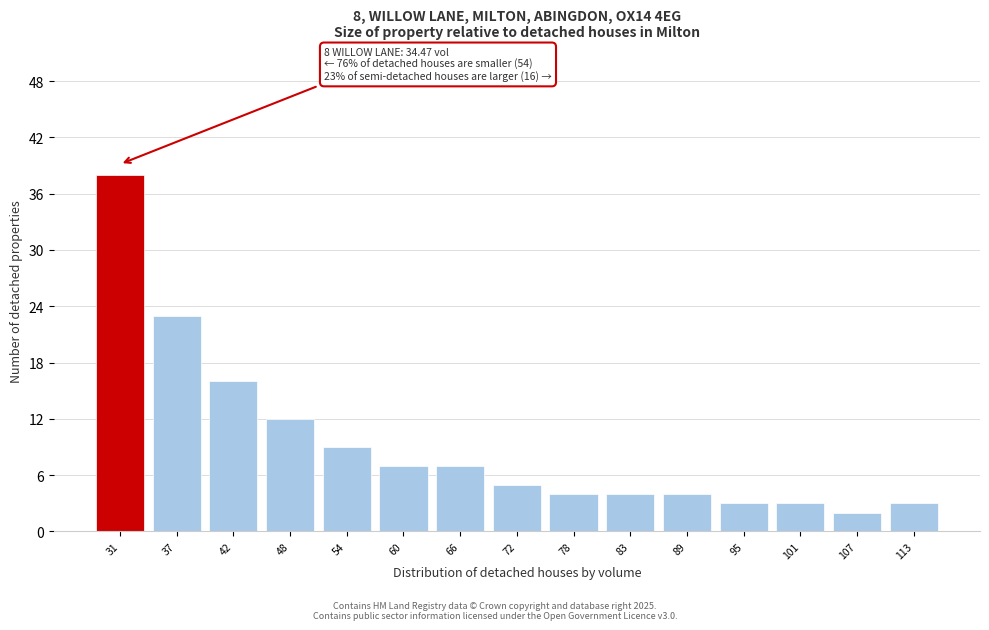

Reading left to right, transcribe all the data shown in this chart.

38	23	16	12	9	7	7	5	4	4	4	3	3	2	3